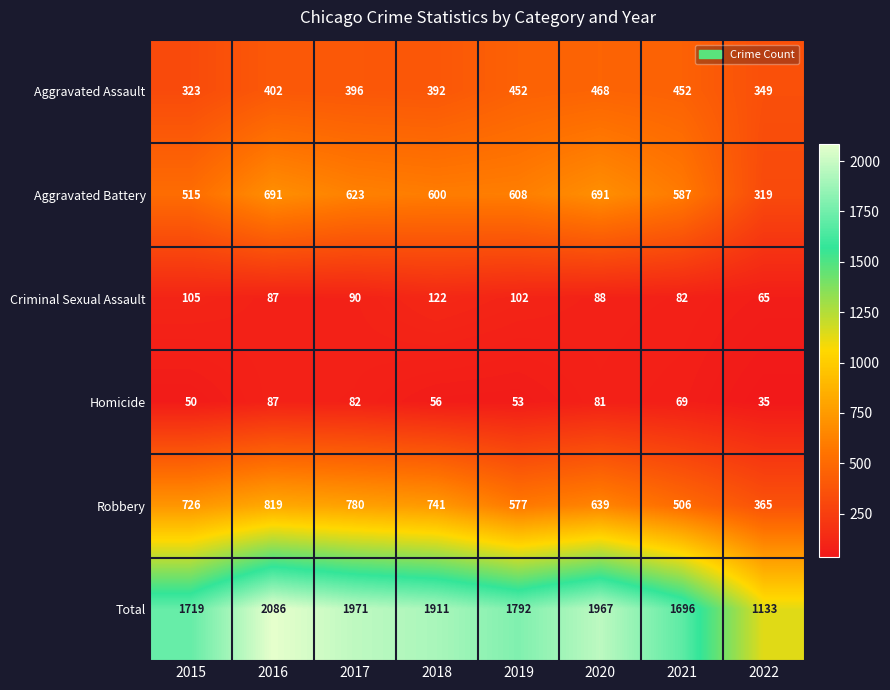

What is the total value across all series at 2018?

3822